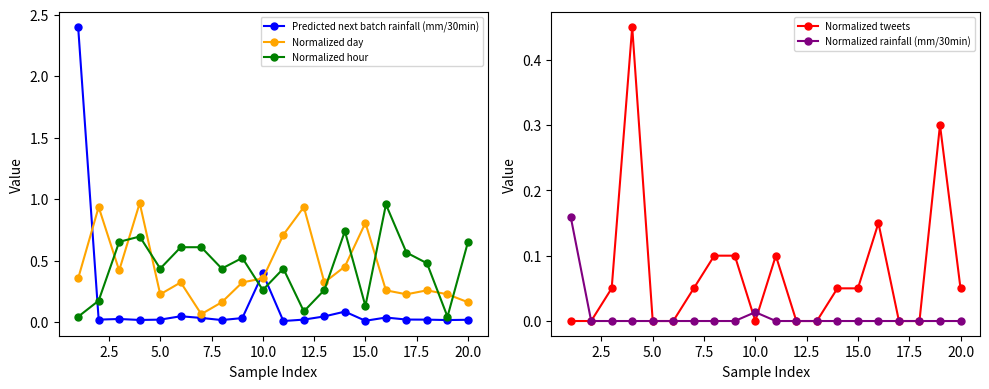

The value of Normalized rainfall (mm/30min) at 5.0 is -0.1. True or false?

False